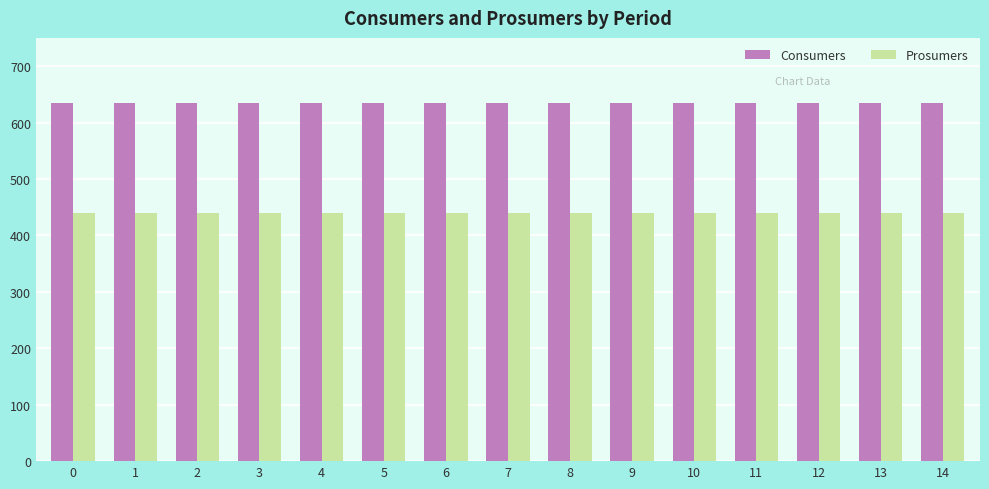

Rank the series by their average value, from highest to lowest.

Consumers, Prosumers